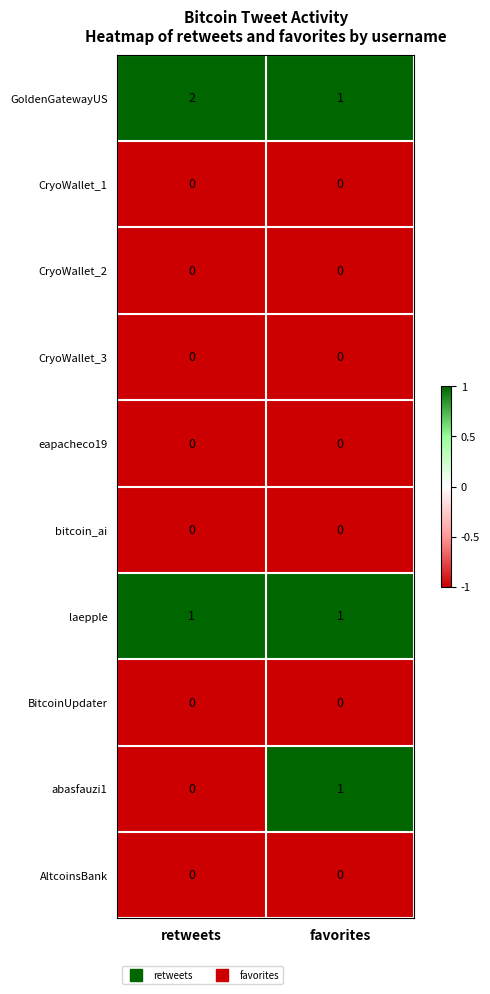

What is the total value across all series at favorites?

3